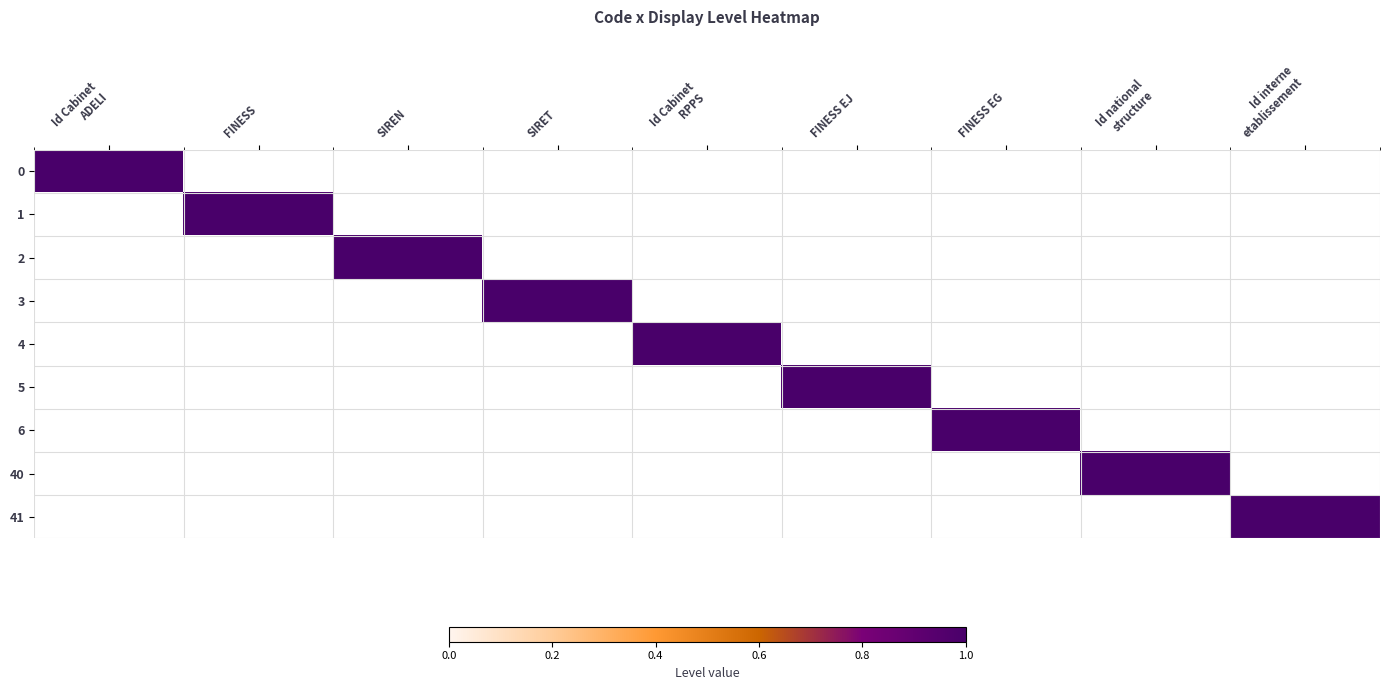

Is it true that 0 equals 0 at 6?

True